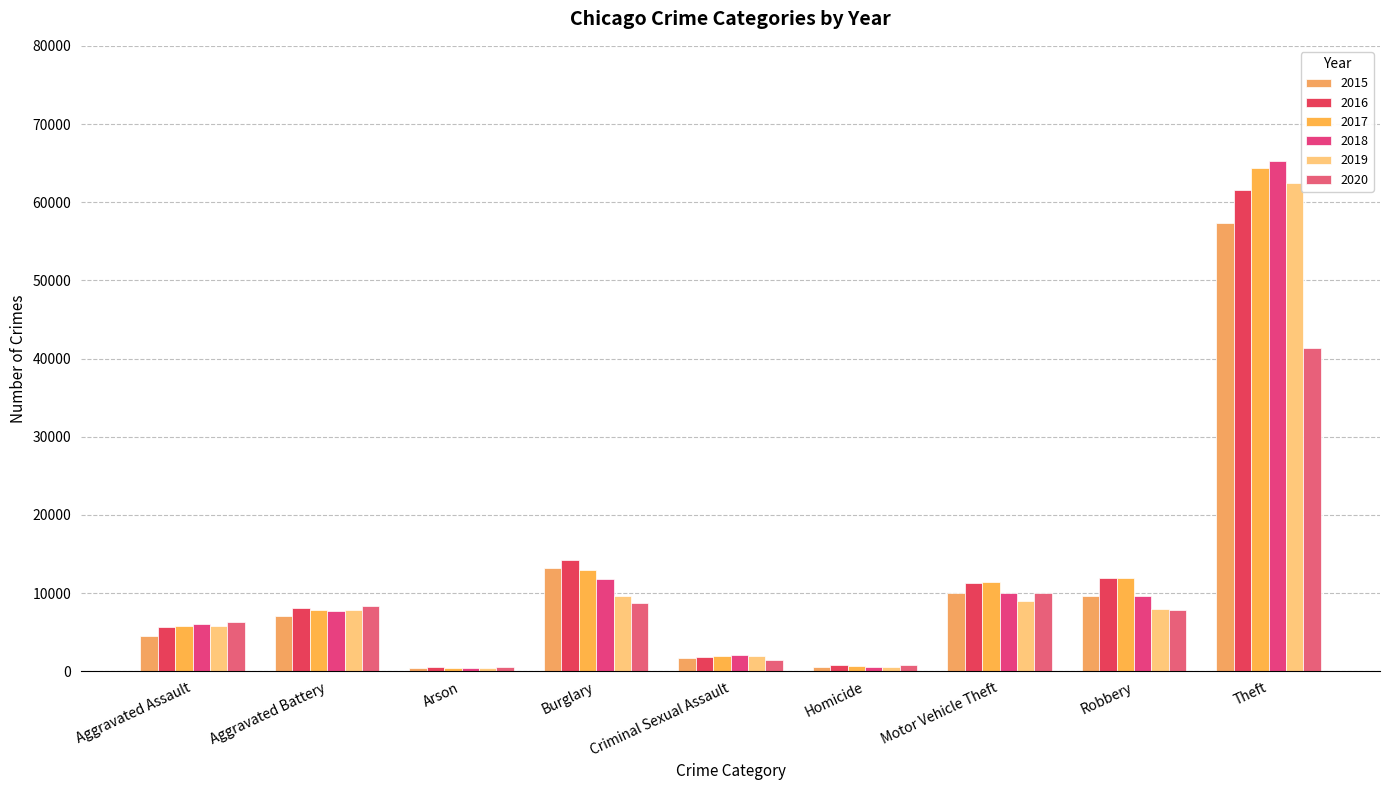

What are all the series names shown in the legend?

2015, 2016, 2017, 2018, 2019, 2020